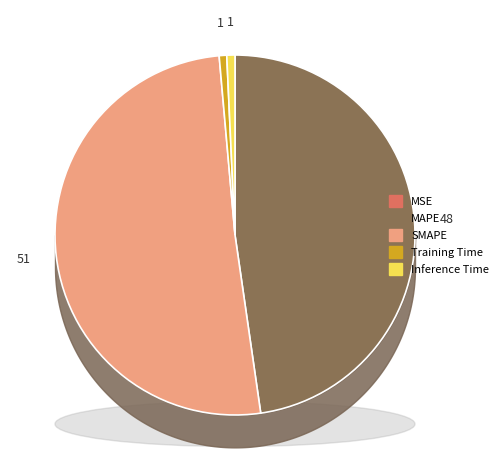

Rank the categories by value from highest to lowest.

SMAPE, MAPE, Inference Time, Training Time, MSE